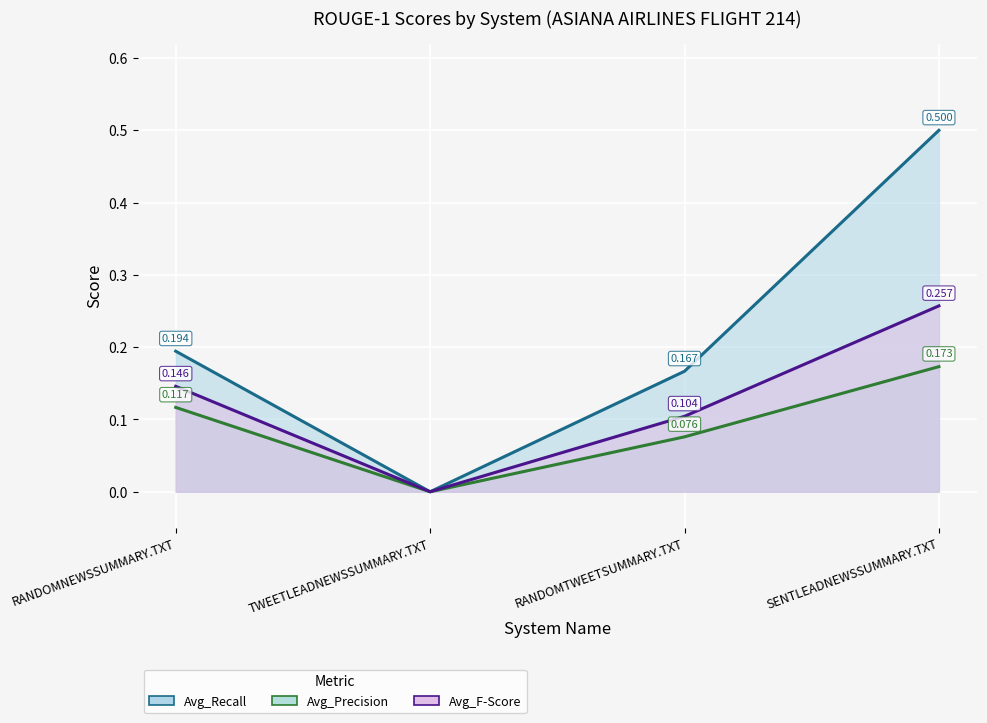

What is the sum of the Avg_Recall (line) values at TWEETLEADNEWSSUMMARY.TXT and RANDOMNEWSSUMMARY.TXT?

0.2